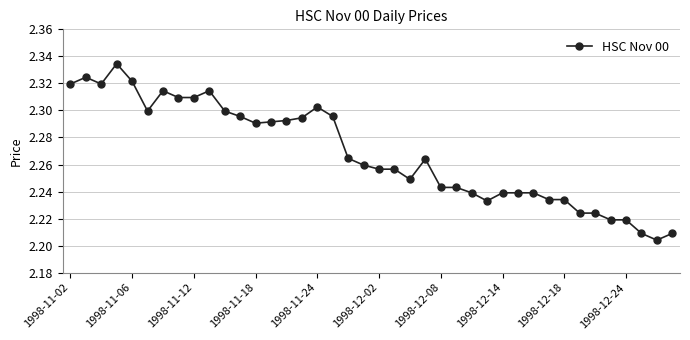

True or false: there are more than 2 points higher than both neighbors.

True